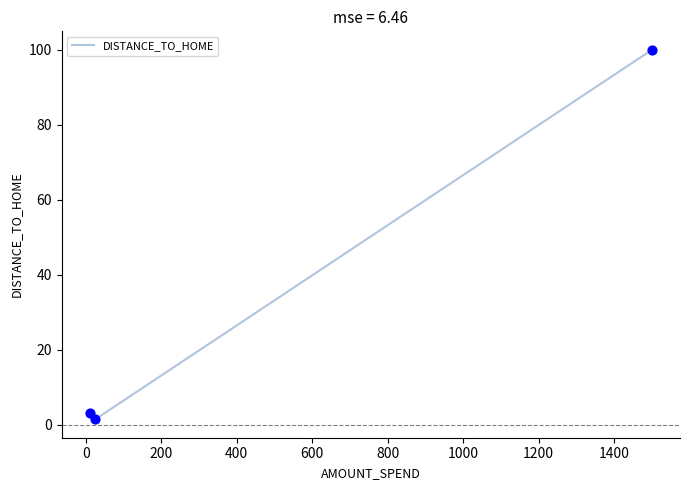

What is the greatest value displayed?

100.0